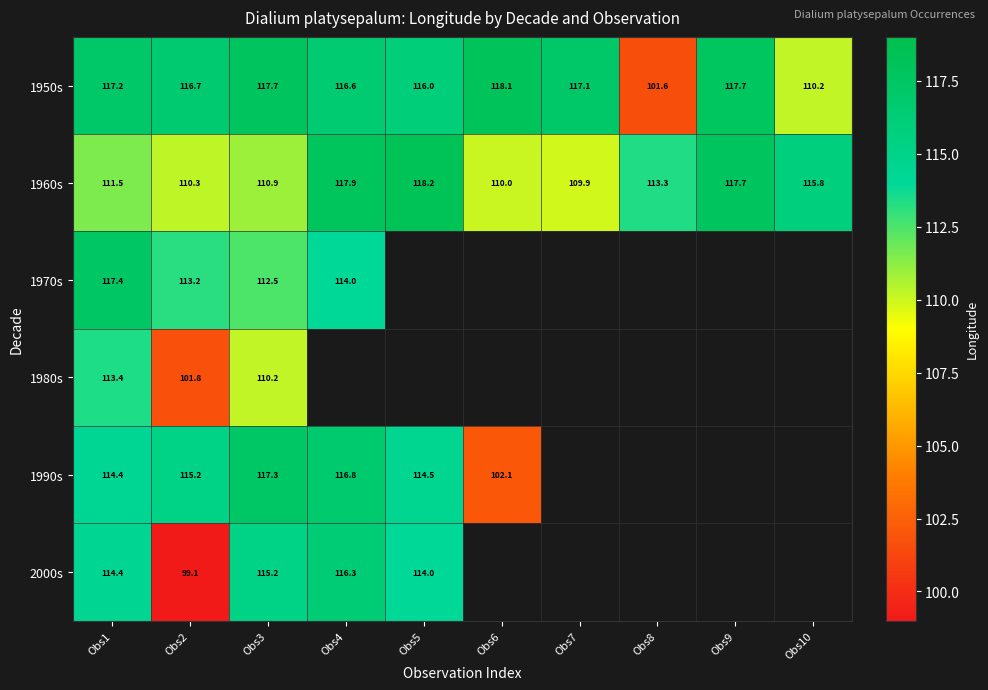

What is the difference between the maximum and minimum values in the 1960s series?

8.3